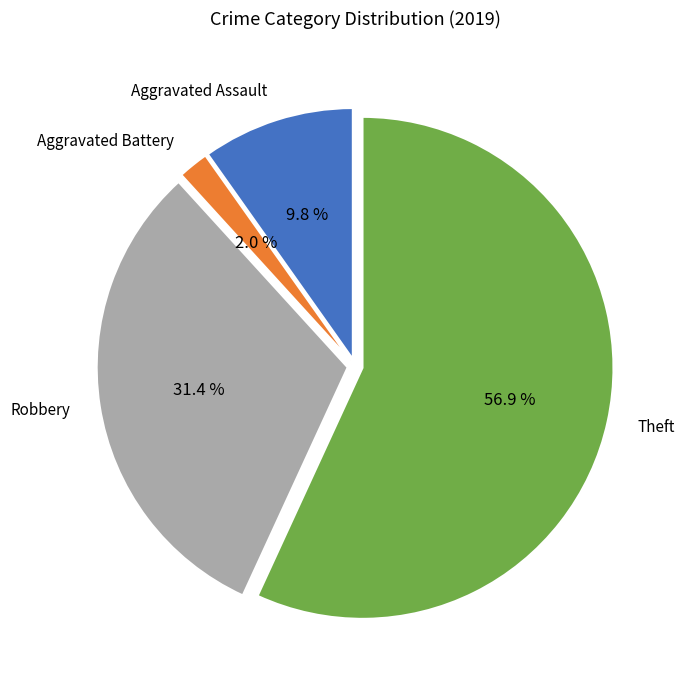

Is there any slice that represents more than half of the pie?

Yes